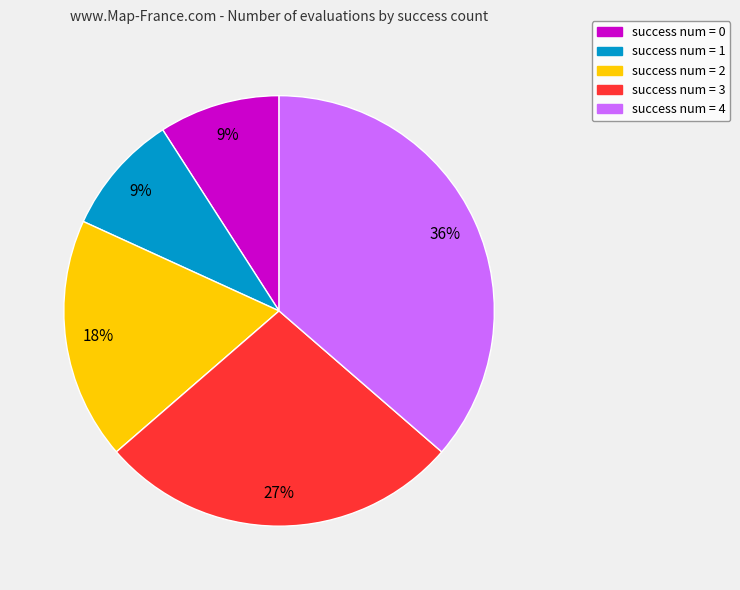

Combined, do success num = 3 and success num = 1 account for over 50%?

No